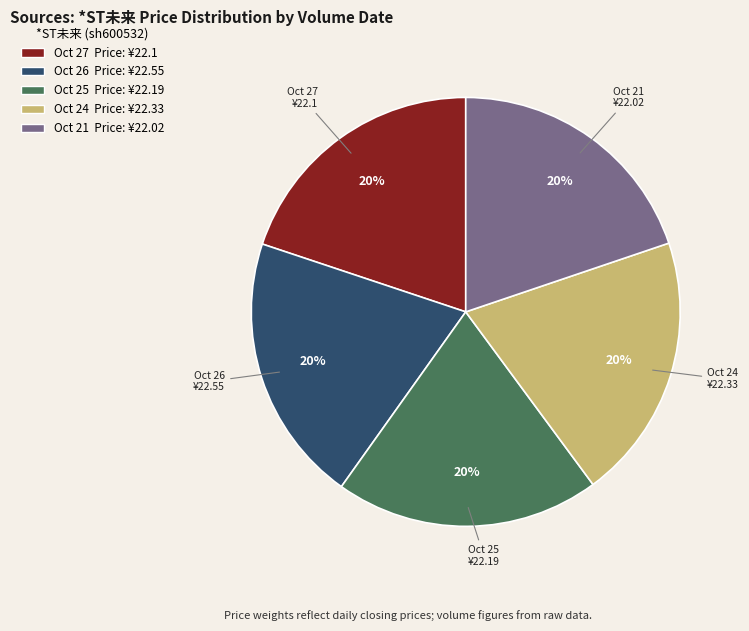

Is there a majority slice in this chart?

No